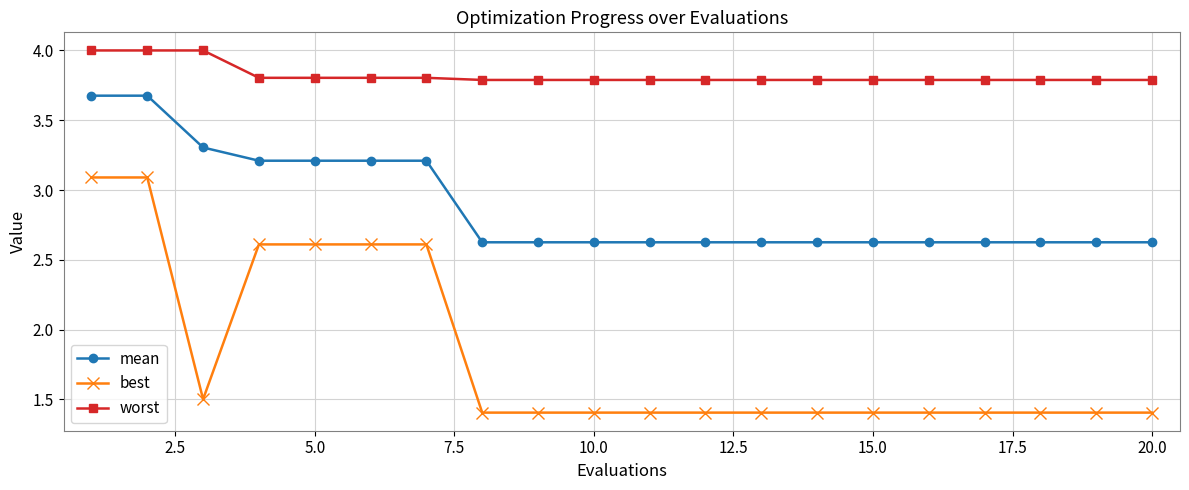

At how many categories does at least one series exceed 2?

20